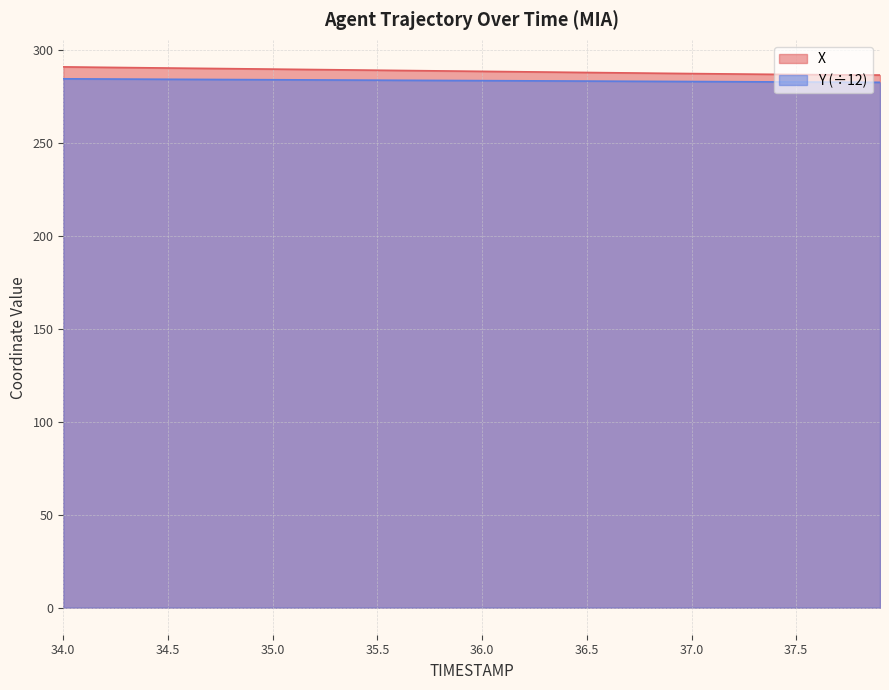

Which series has the largest total across all categories?

X